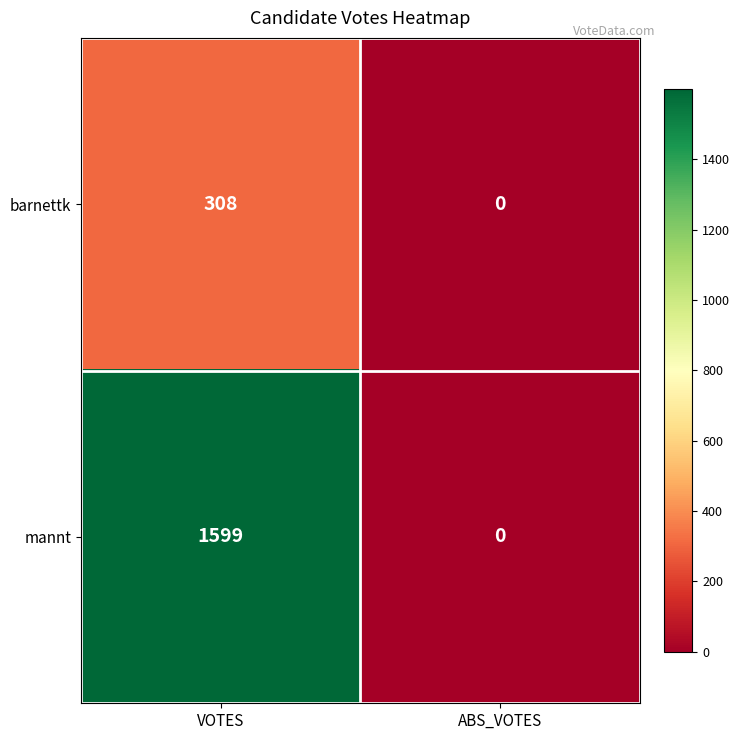

True or false: barnettk has a value of 308 at VOTES.

True